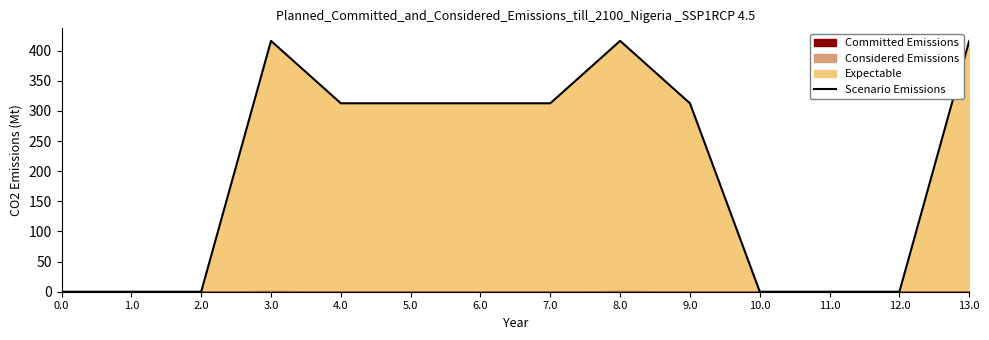

What is the difference between the maximum and minimum values?

416.1